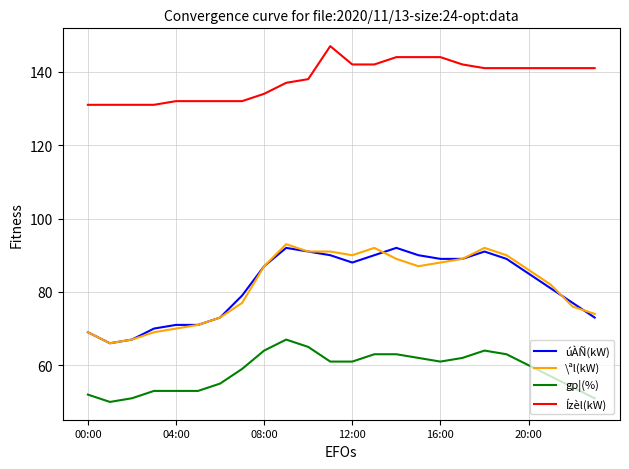

What is the minimum value for Ízèl(kW)?

131